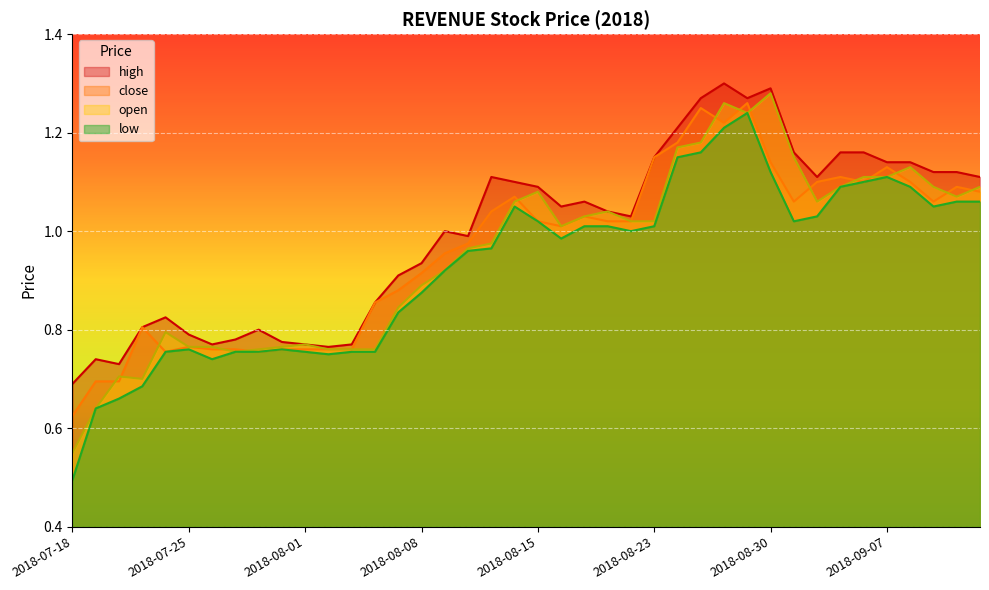

At how many categories does at least one series exceed 0?

40